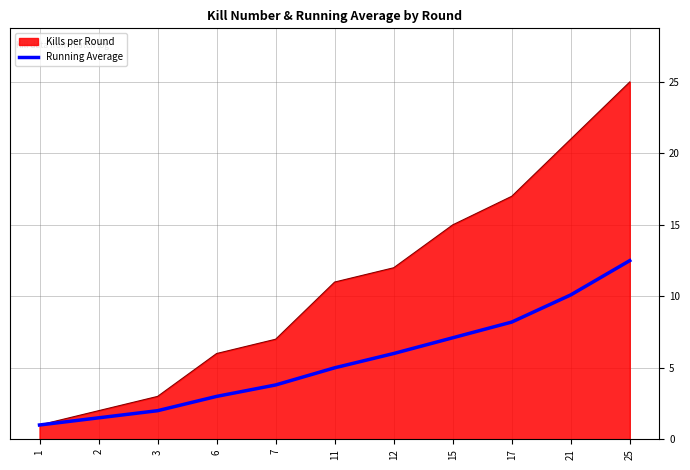

Which series has the largest range (max minus min)?

Kills per Round